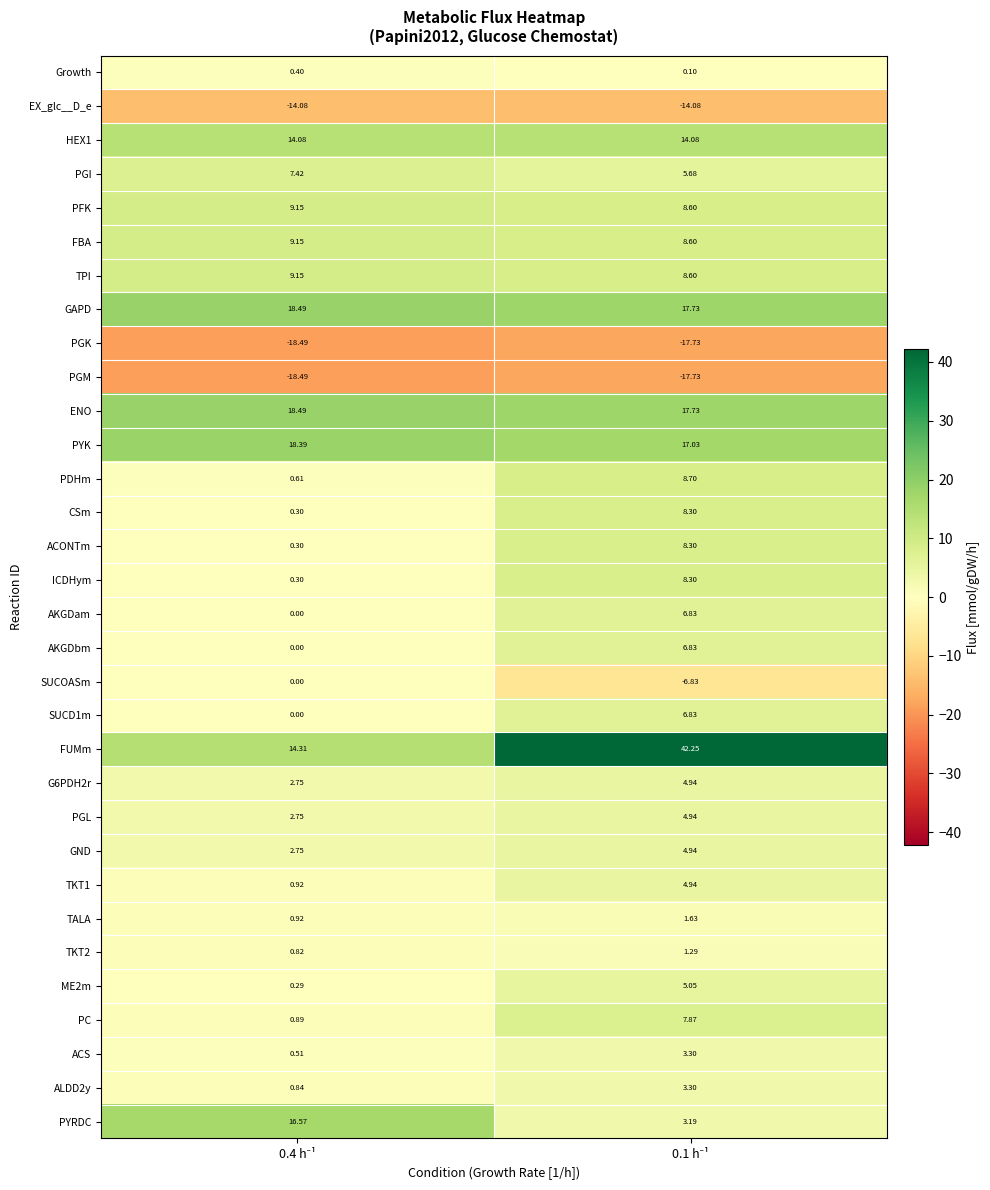

How many series are shown in this chart?

32